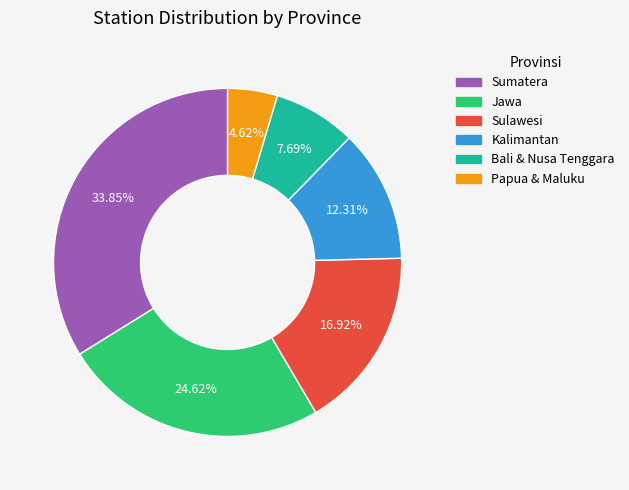

Which category has the smallest portion of the pie?

Papua & Maluku